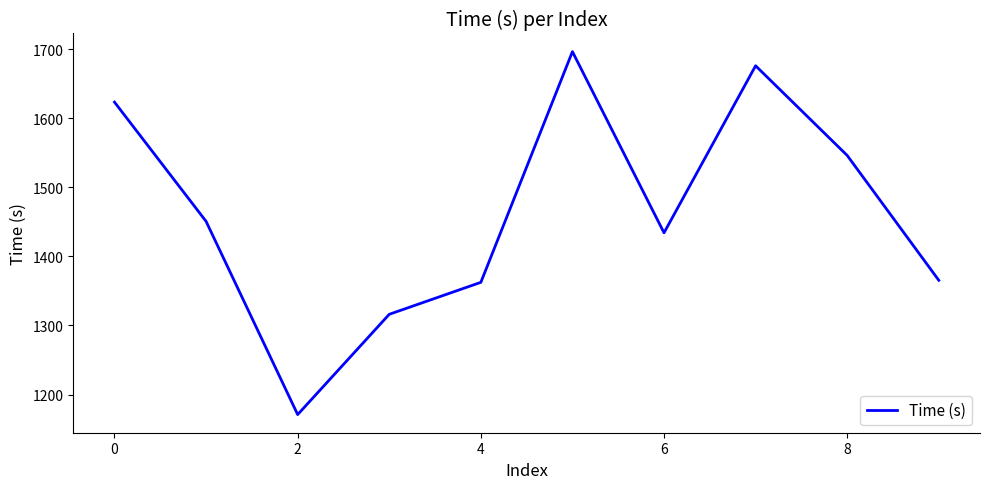

What is the difference between the maximum and minimum values?

525.7